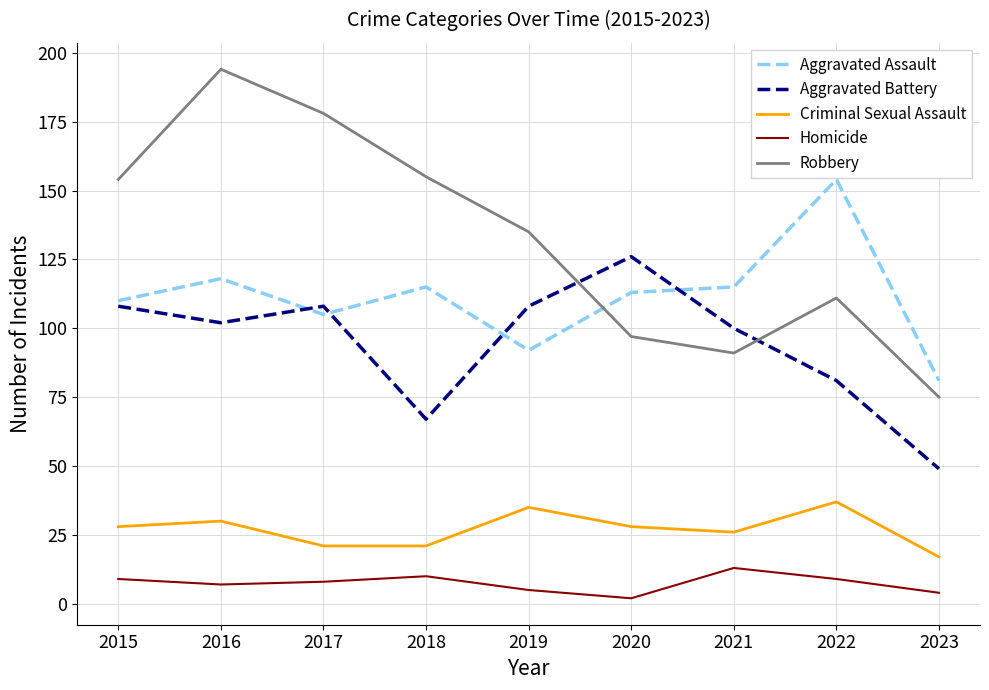

What is the spread (max minus min) of values at 2020?

124